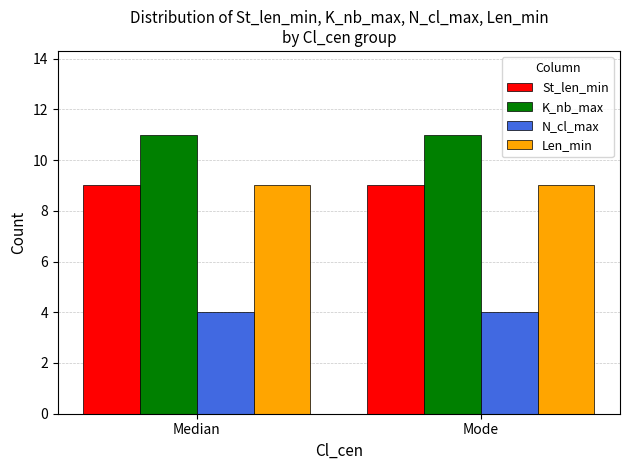

How many bars are there in each group?

4